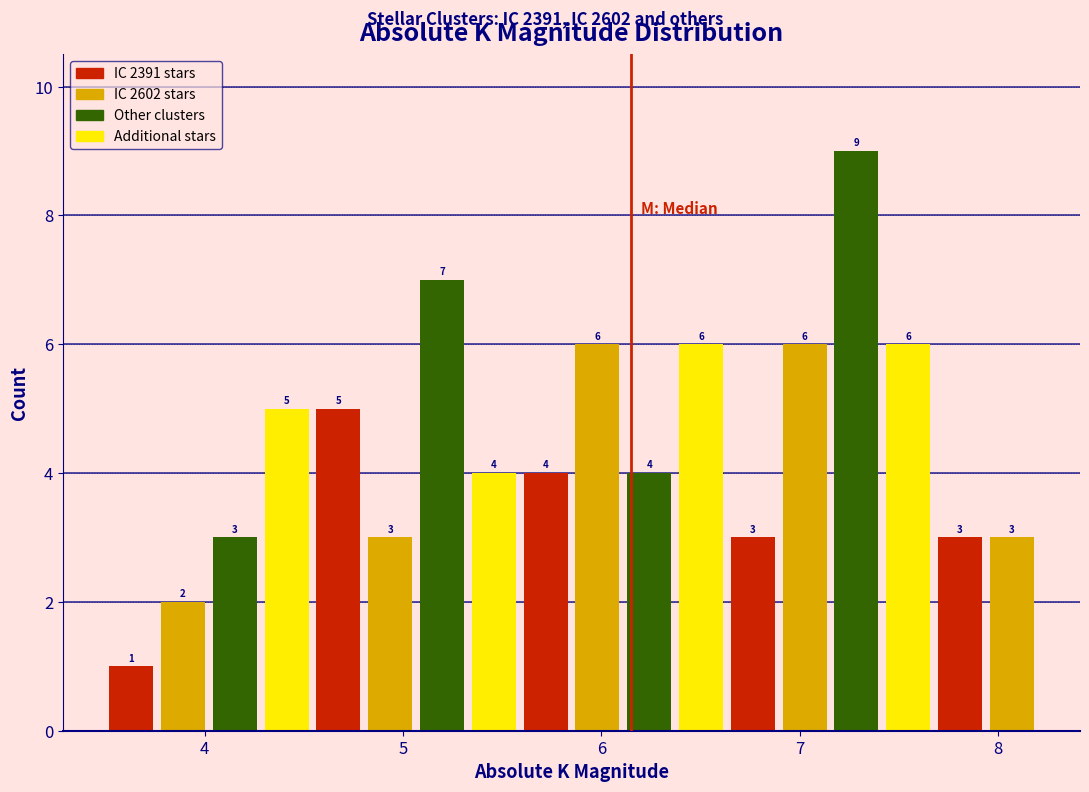

Read against the x-axis, roughly where is the centre of the tallest bar?

7.3